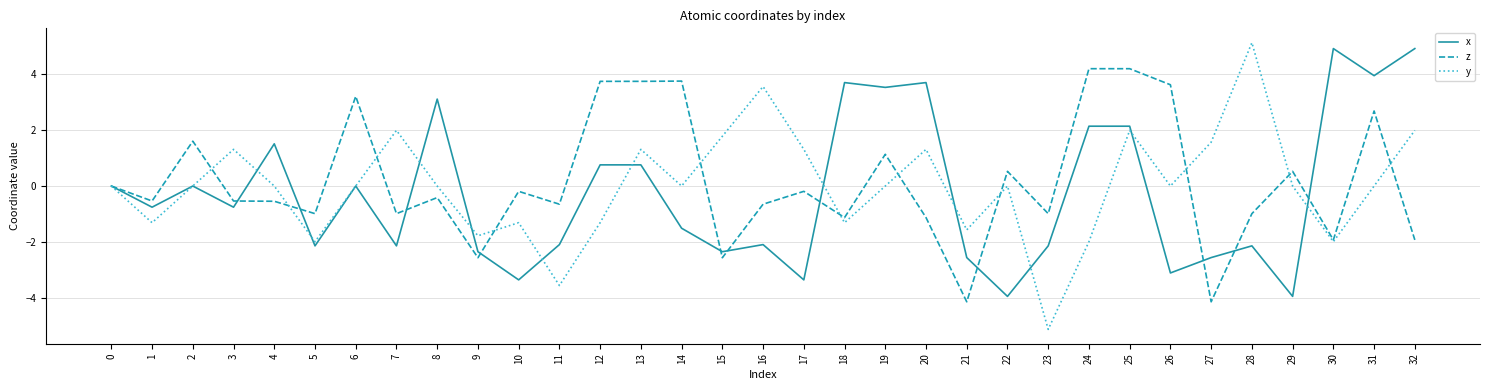

Is this an area chart (filled region under the line)?

No